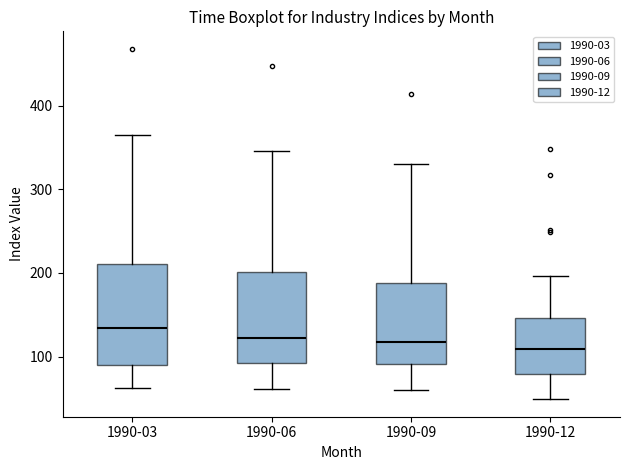

Reading left to right, transcribe this box plot: for each box, give where its median line is, the range the box spans, and where its two whiskers end, as read against the y-axis. The values are not printed on the chart, so give them approximately, as read against the axis.

1990-03: median 130, box 90 to 210, whiskers 60 to 360
1990-06: median 120, box 90 to 200, whiskers 60 to 350
1990-09: median 120, box 90 to 190, whiskers 60 to 330
1990-12: median 110, box 80 to 150, whiskers 50 to 200